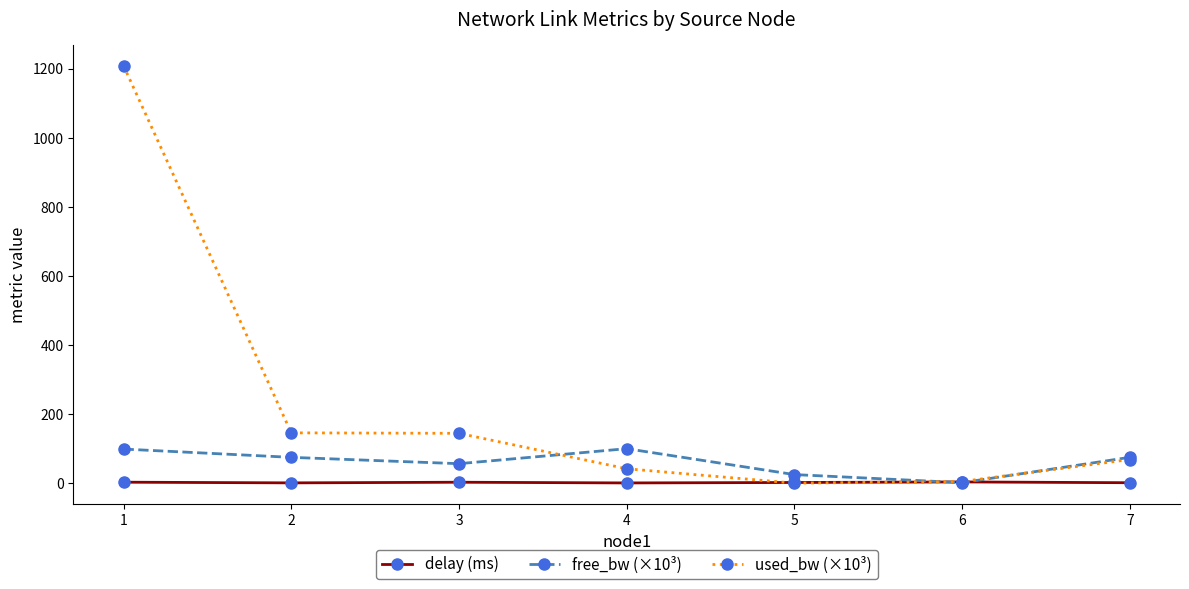

How many categories are shown in the chart?

7